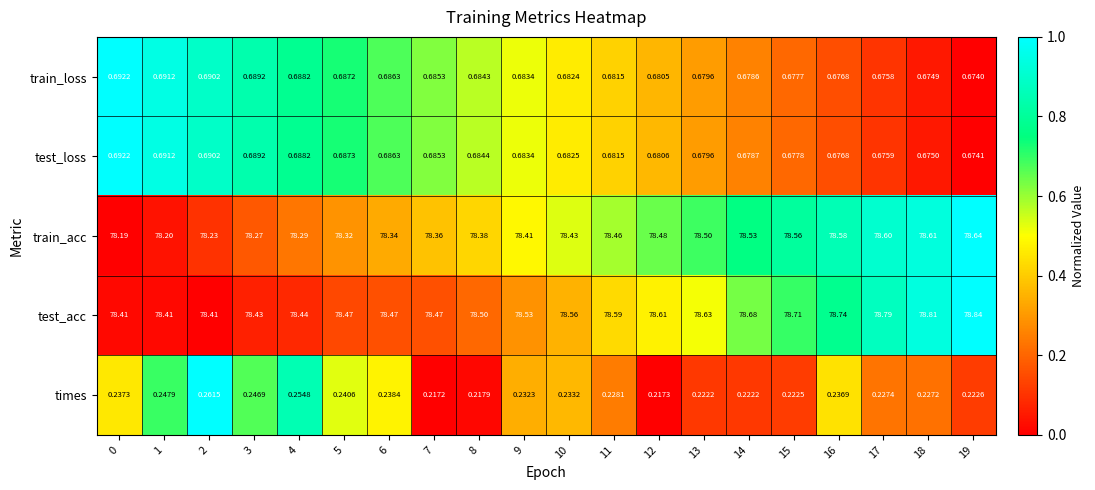

At how many categories does at least one series exceed 0?

20